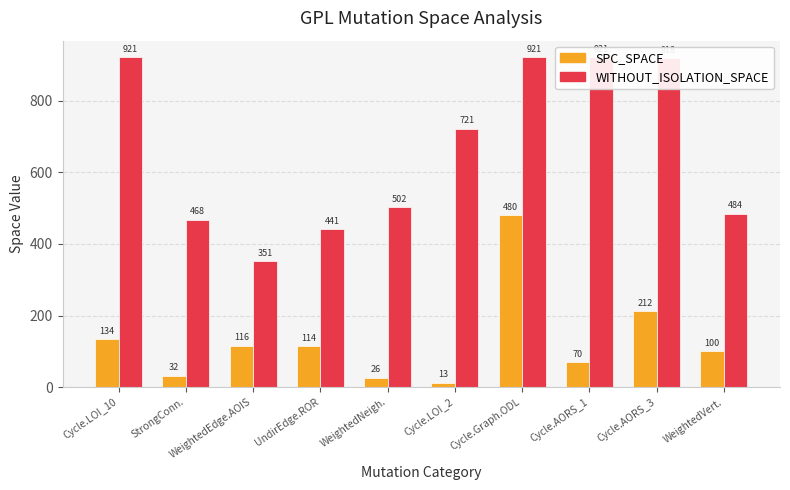

What is the average value of the WITHOUT_ISOLATION_SPACE series?

665